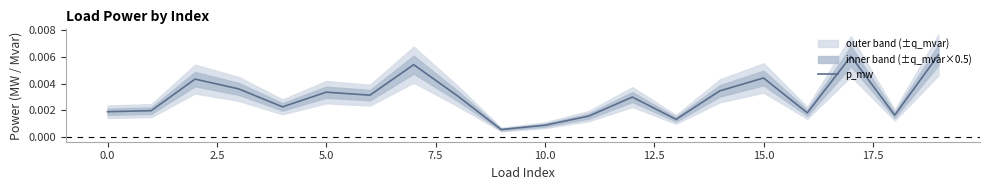

The chart shows a value of 0.0 at 11. True or false?

False